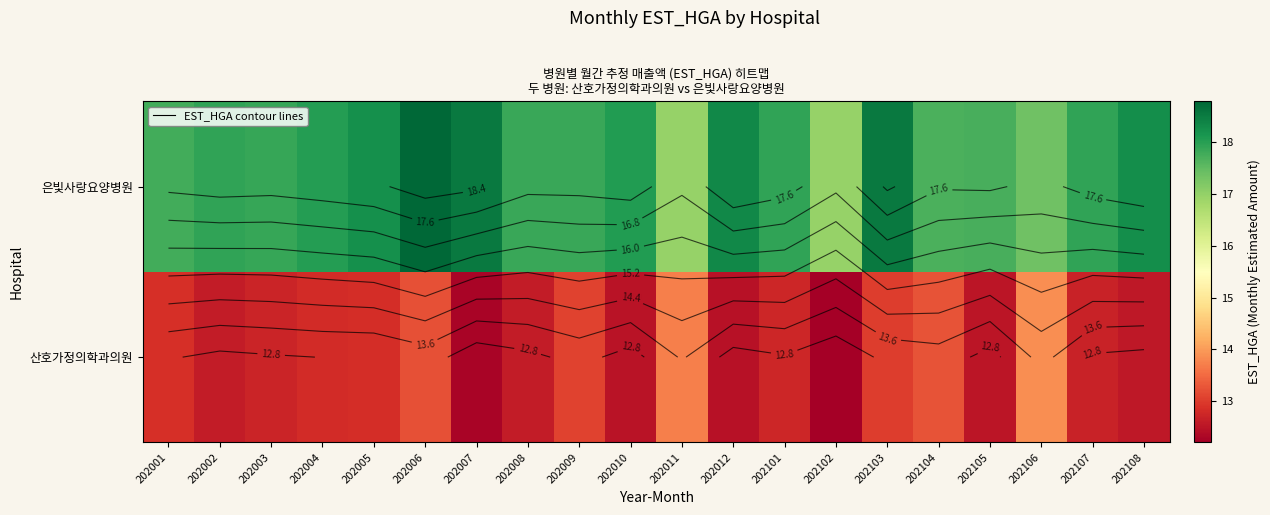

At 202005, list the series in order from smallest to largest.

산호가정의학과의원, 은빛사랑요양병원